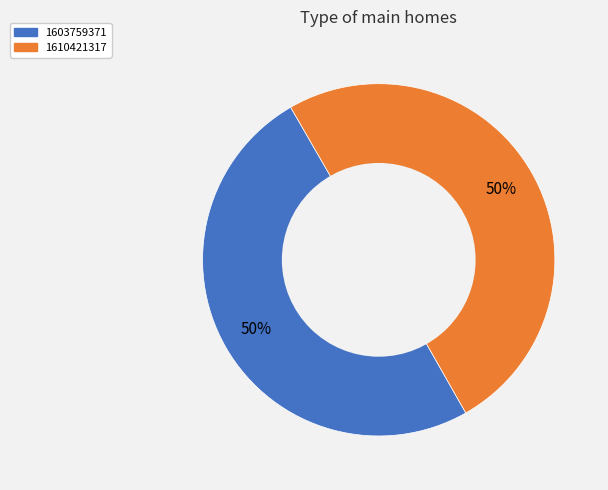

What percentage is the 1610421317 slice, to the nearest percent?

50%